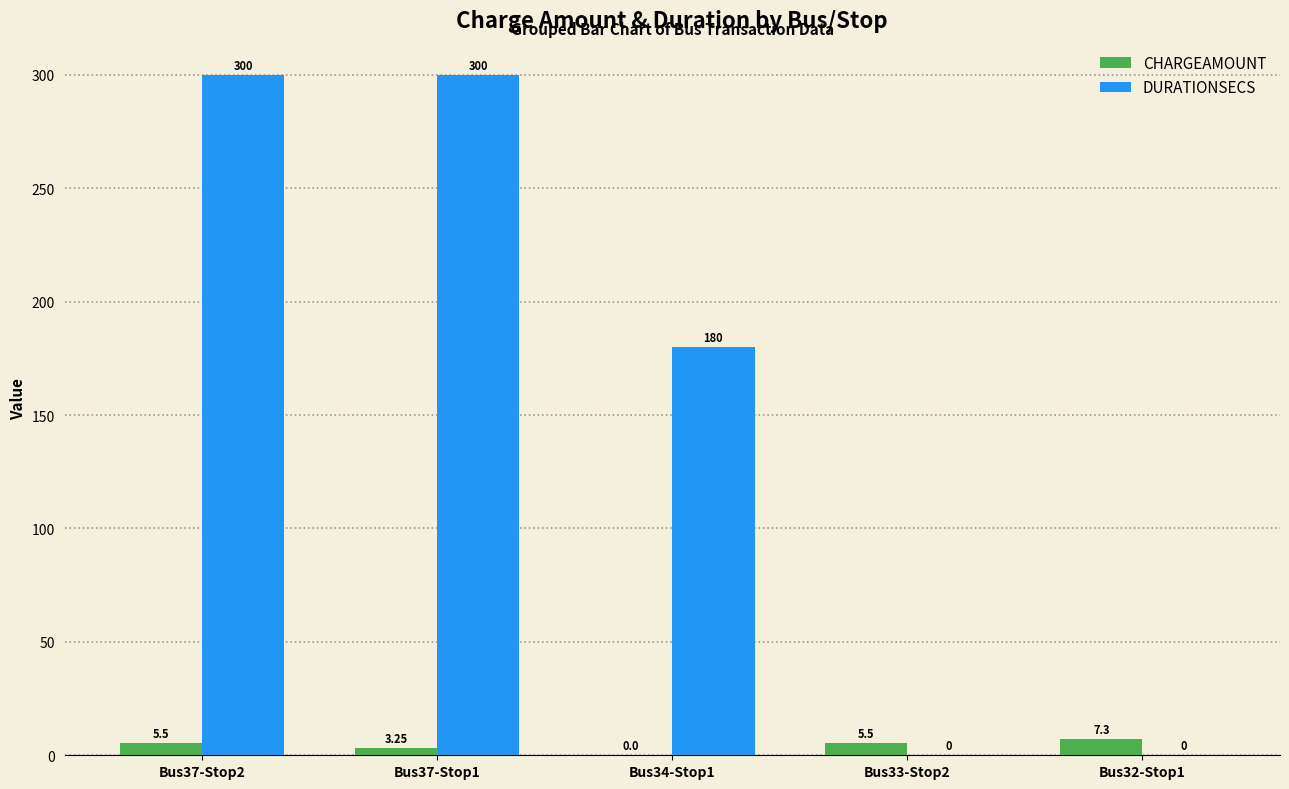

At which category is the sum across all series the highest?

Bus37-Stop2